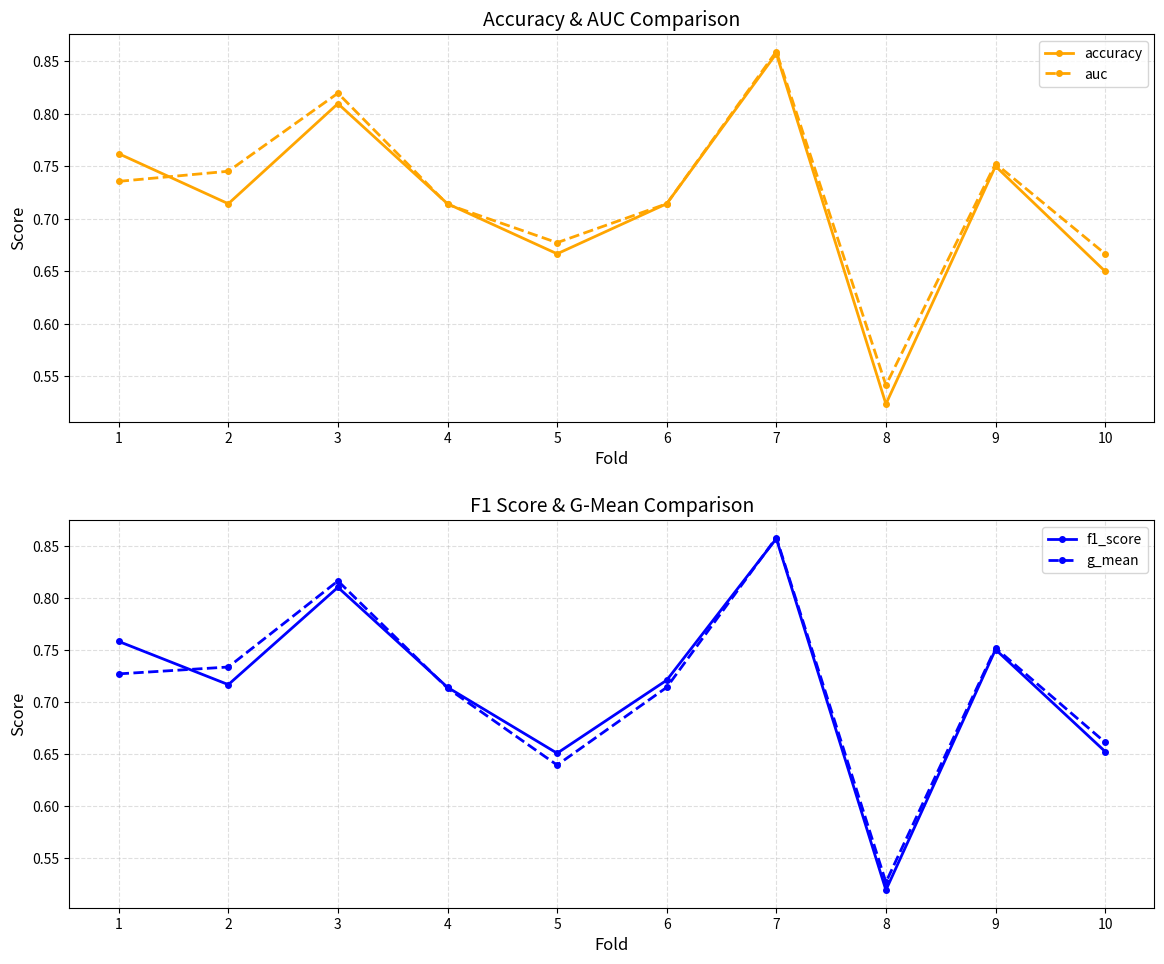

What is the sum of all g_mean values?

7.1